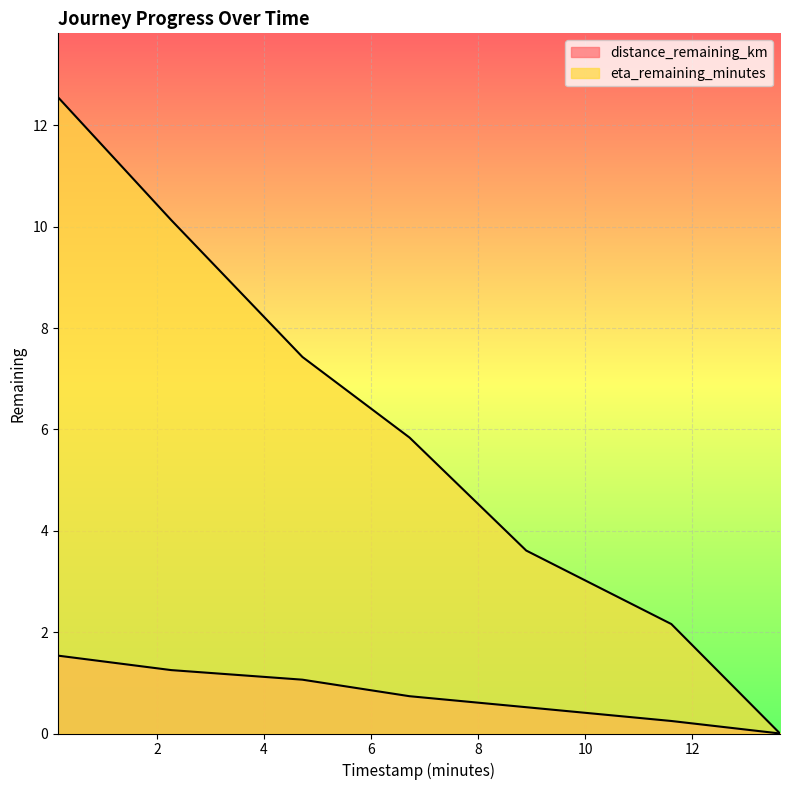

What is the average value of the distance_remaining_km series?

0.8